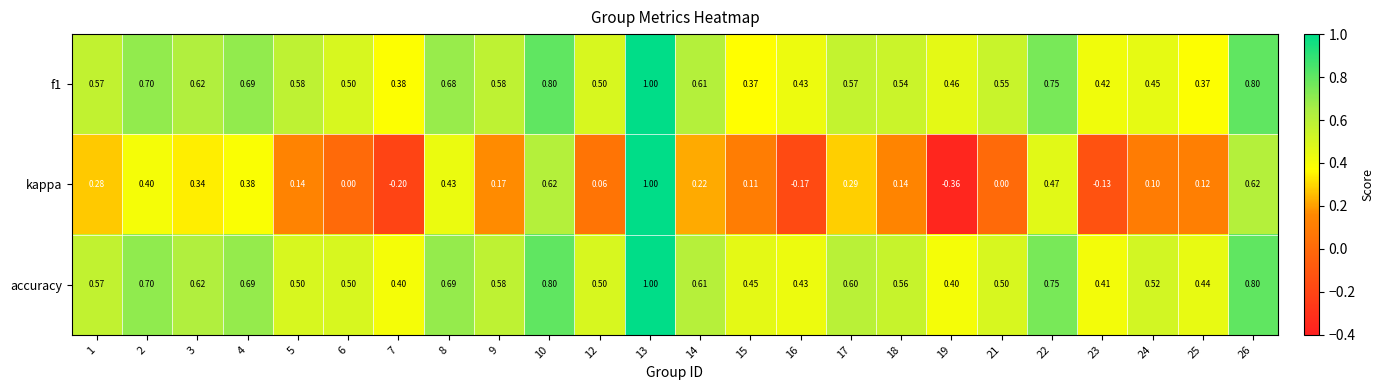

Which series has the largest range (max minus min)?

kappa